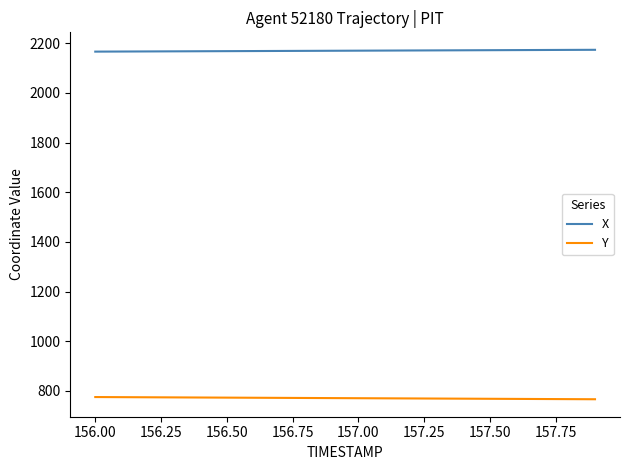

True or false: X and Y intersect in this chart.

False